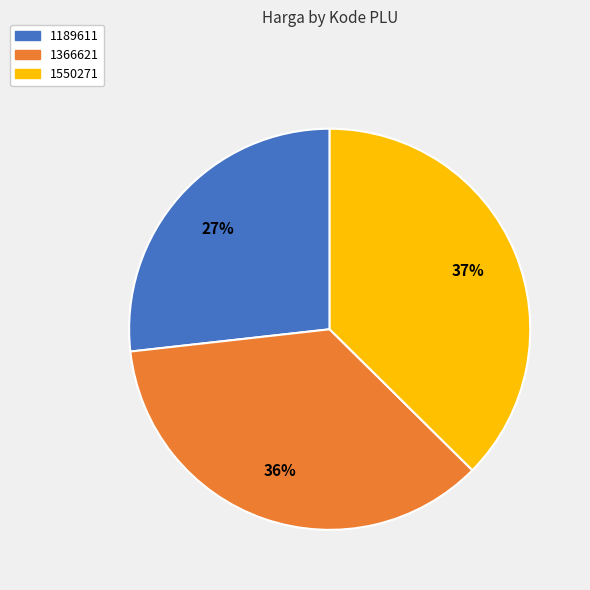

Does 1189611 represent more than half of the total?

No